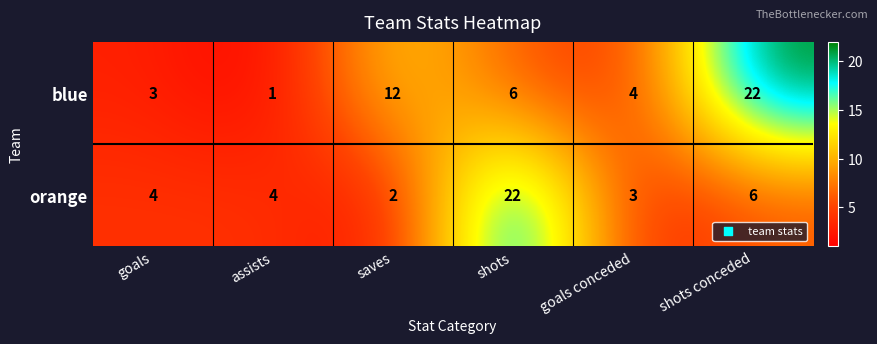

Which category has the highest value in the blue series?

shots conceded